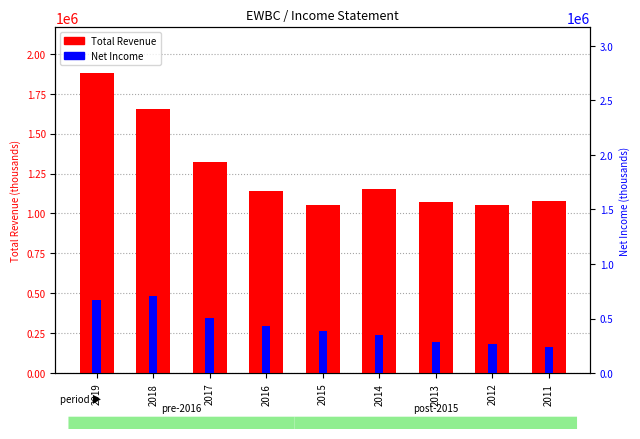

Reading left to right, what are all the values shown in this chart?

Total Revenue: 2019=1882300	2018=1651700	2017=1325100	2016=1137500	2015=1053800	2014=1153700	2013=1068700	2012=1051100	2011=1080400
Net Income: 2019=674000	2018=703700	2017=505600	2016=431700	2015=384700	2014=345400	2013=288200	2012=270900	2011=238400